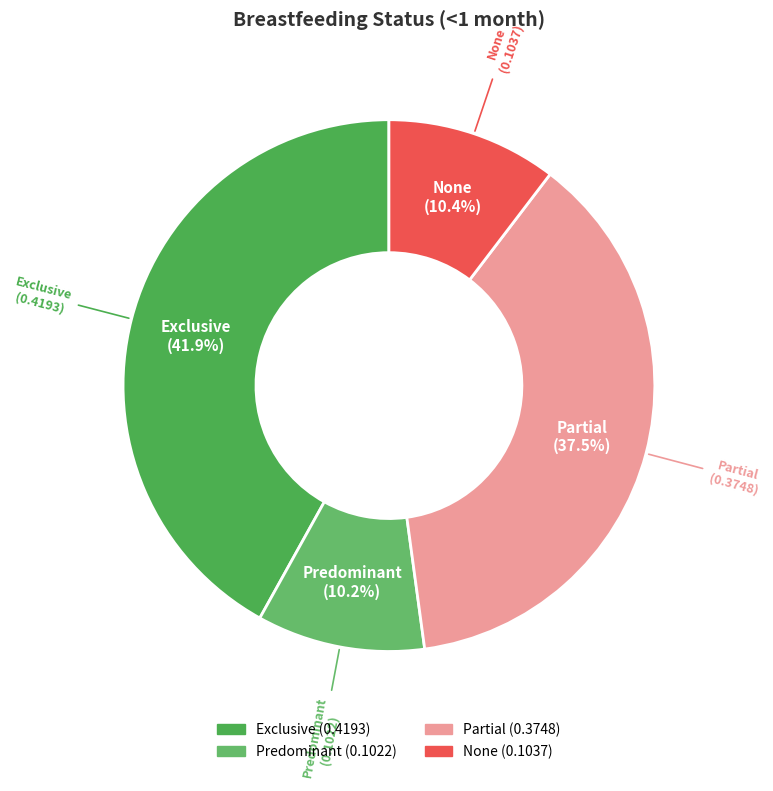

Does Partial account for over 50% of the chart?

No